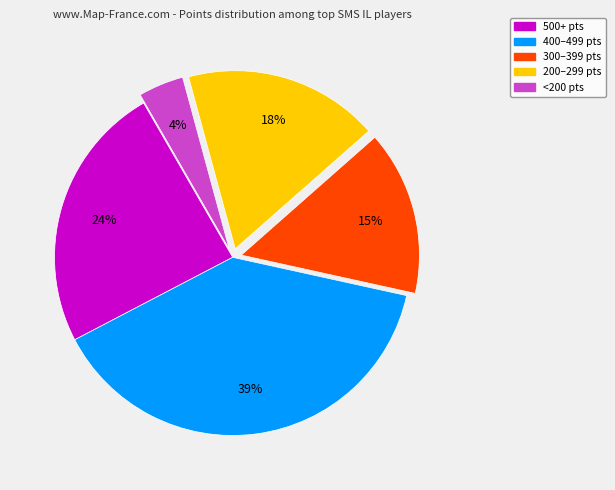

To the nearest percent, what is the difference between the largest and smallest slice percentages?

35%